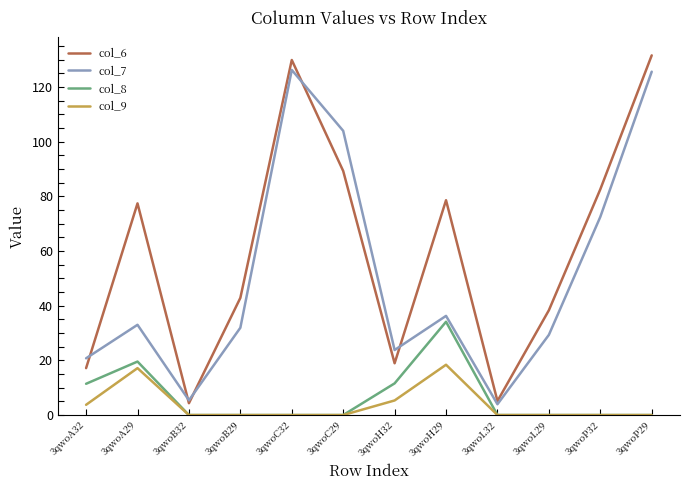

What is the greatest value displayed?

131.6